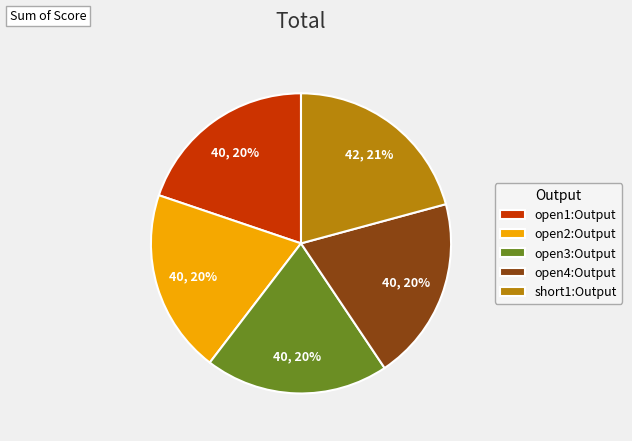

Between short1:Output and open1:Output, which is larger?

short1:Output